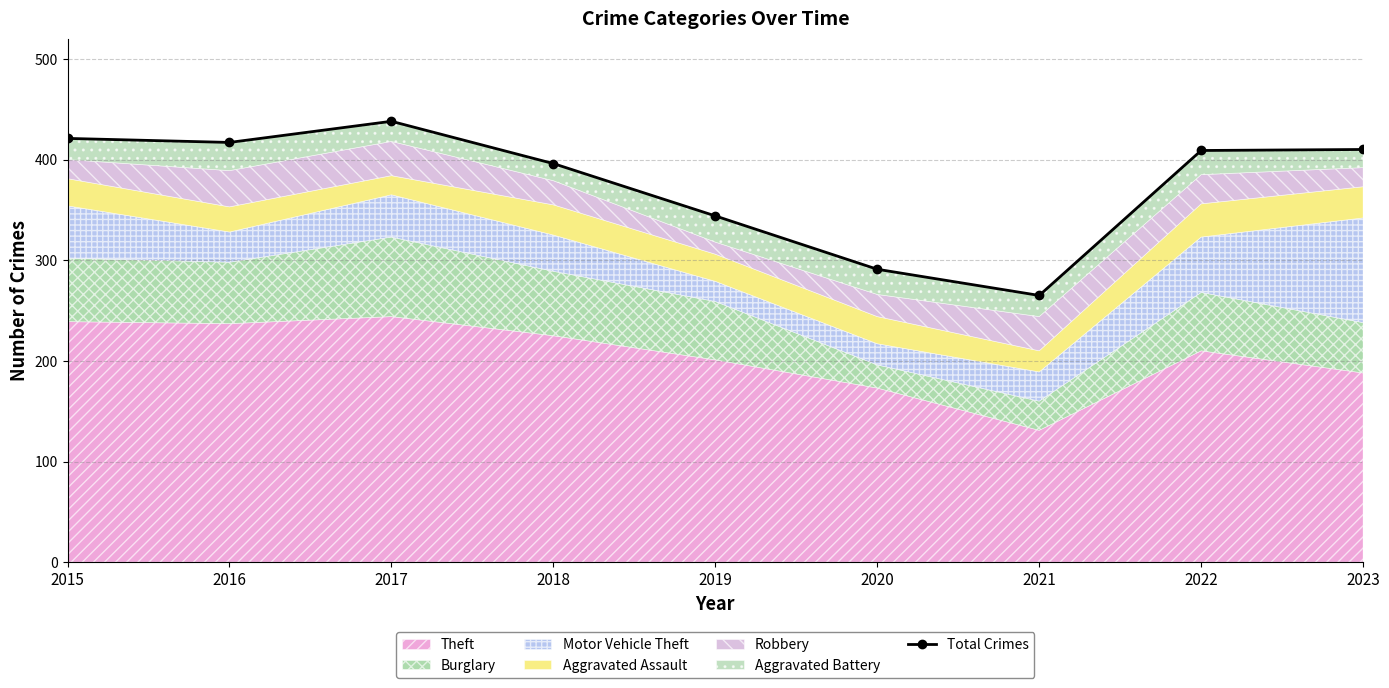

What is the maximum value shown in the chart?

438